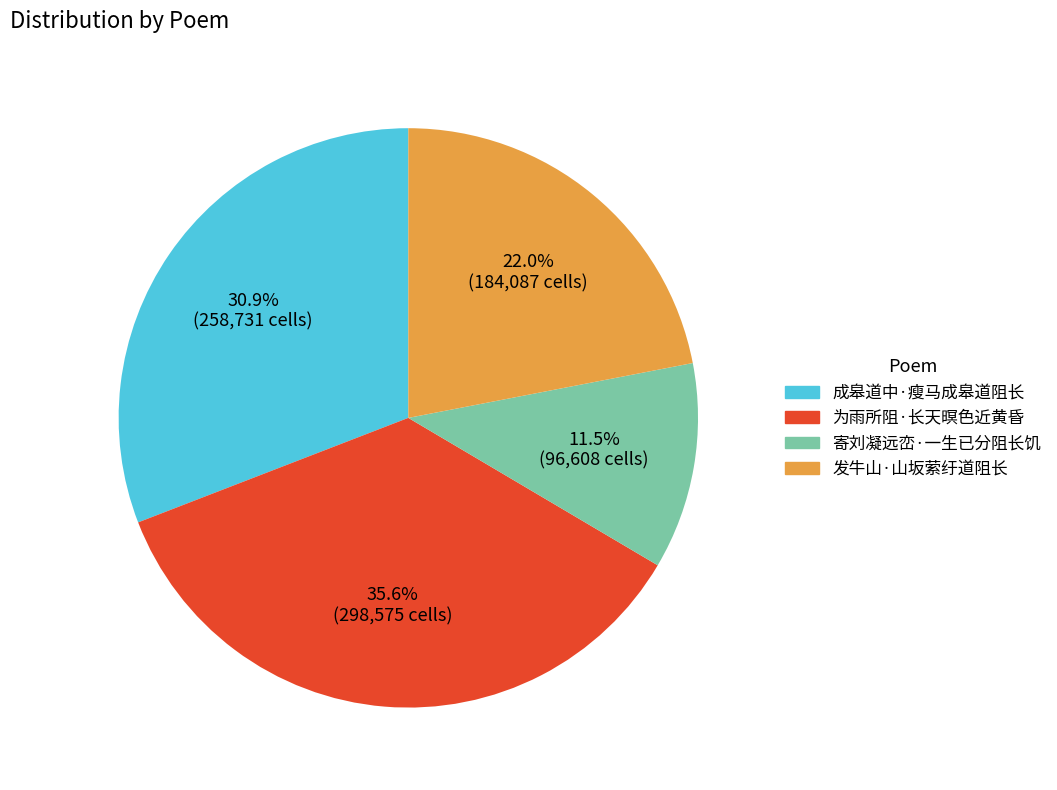

What percentage is the 发牛山·山坂萦纡道阻长 slice, to the nearest percent?

22%